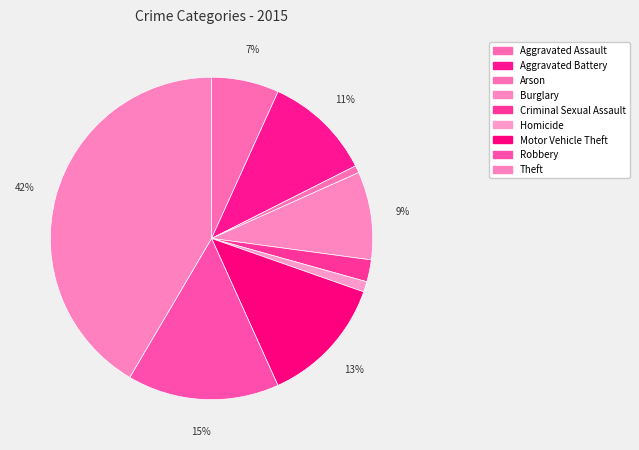

What is the change in value from Aggravated Battery to Robbery?

+211